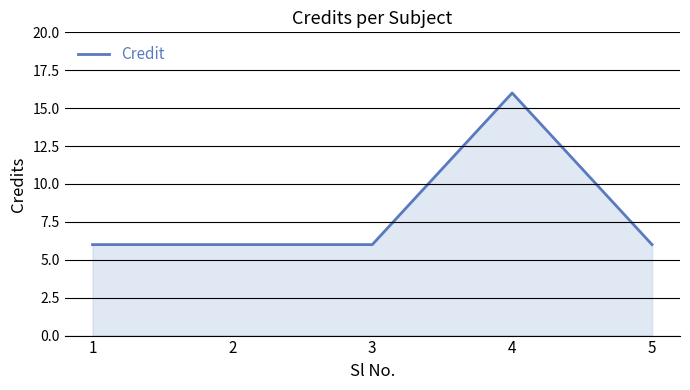

Reading left to right, extract all data points from this chart.

6	6	6	16	6